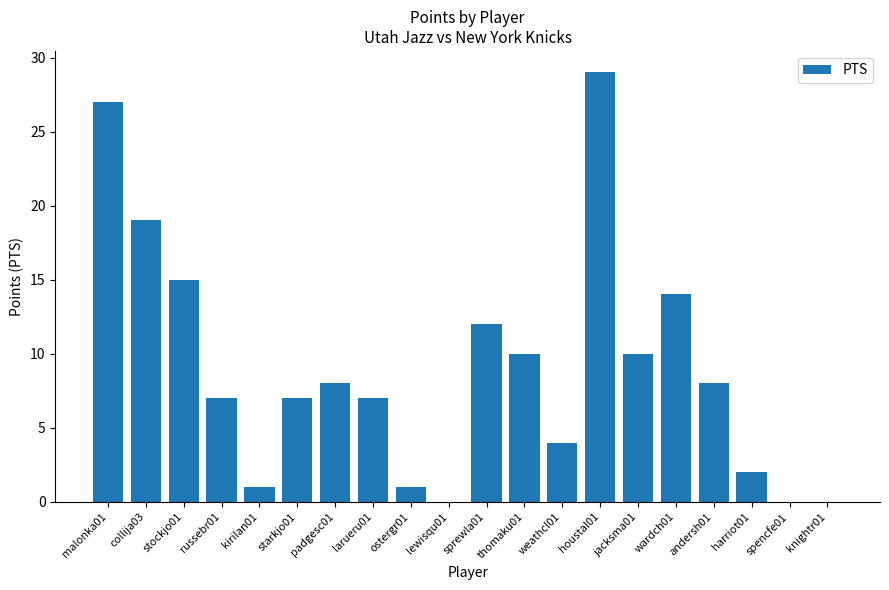

What is the sum of all values?

181